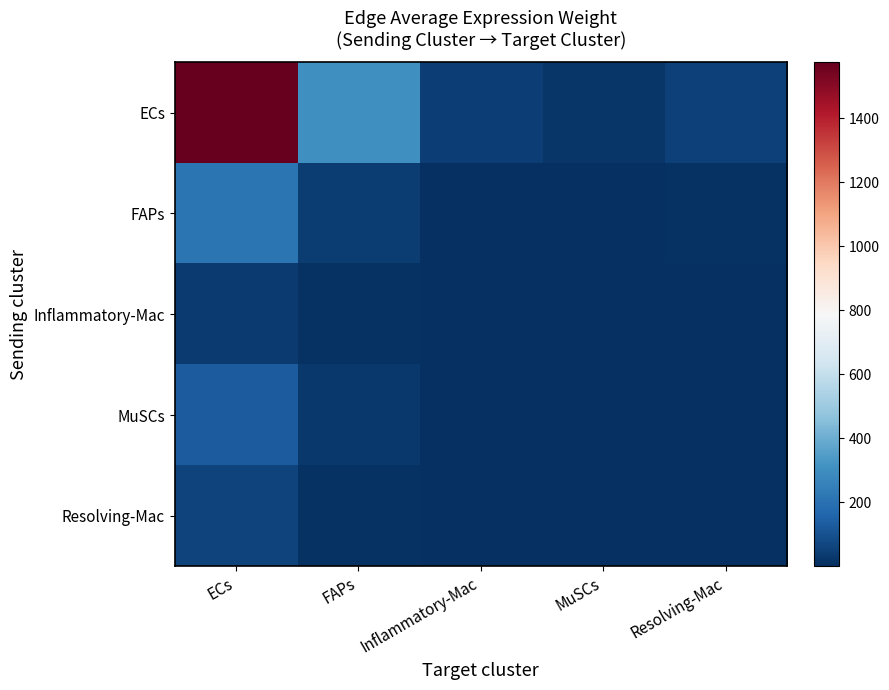

List the series in order of their peak value, highest first.

ECs, FAPs, MuSCs, Resolving-Mac, Inflammatory-Mac